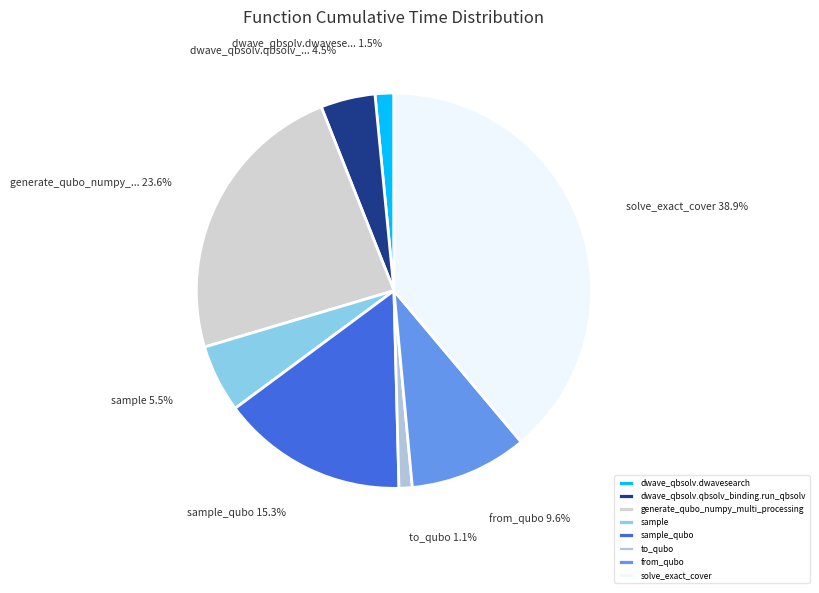

Which category has the smallest portion of the pie?

to_qubo